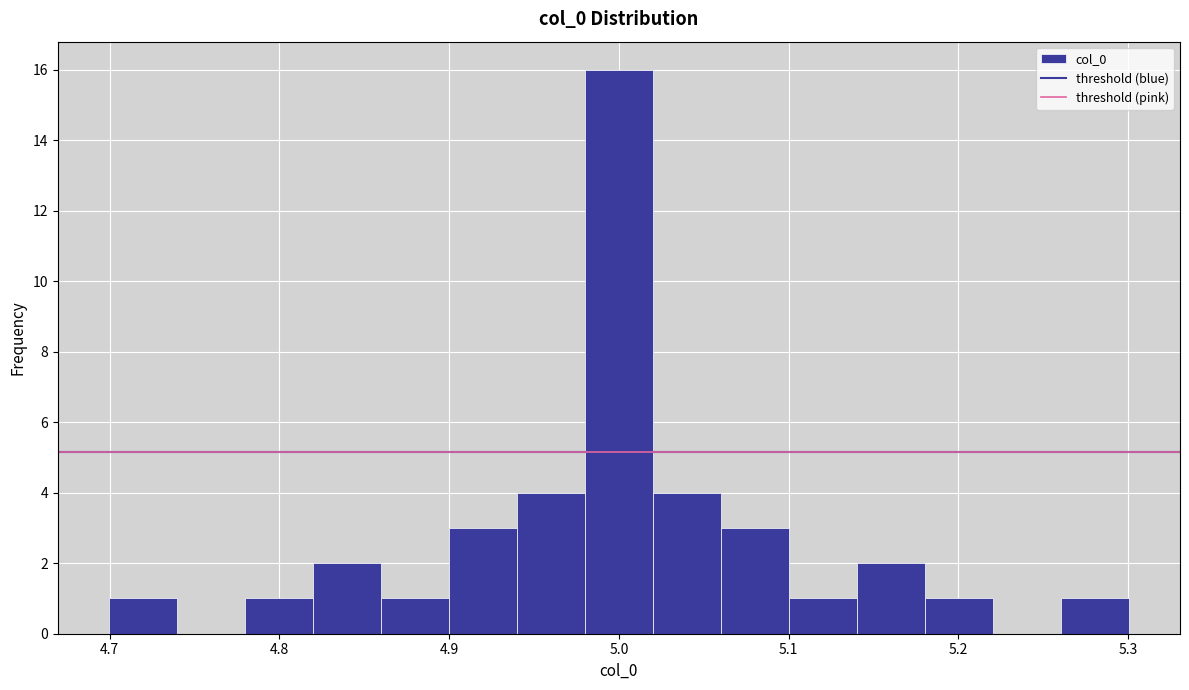

Over which range of the x-axis is the bar tallest?

4.98 to 5.02